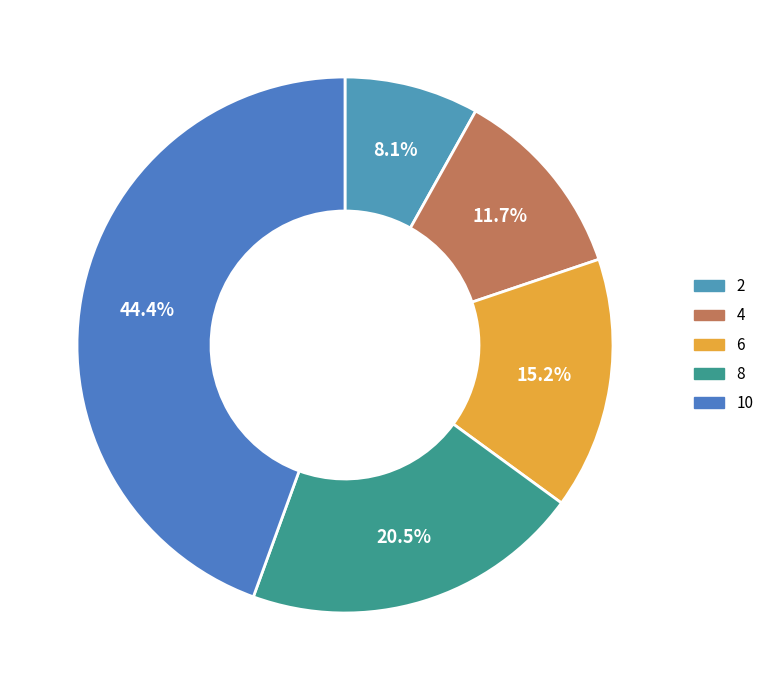

Count the number of slices in the pie.

5